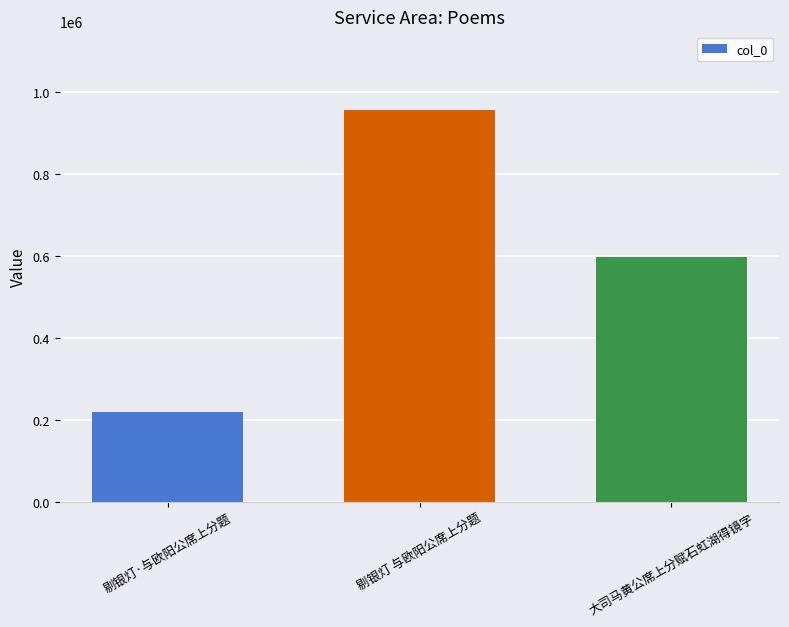

What is the label of the 2nd bar from the left?

剔银灯 与欧阳公席上分题